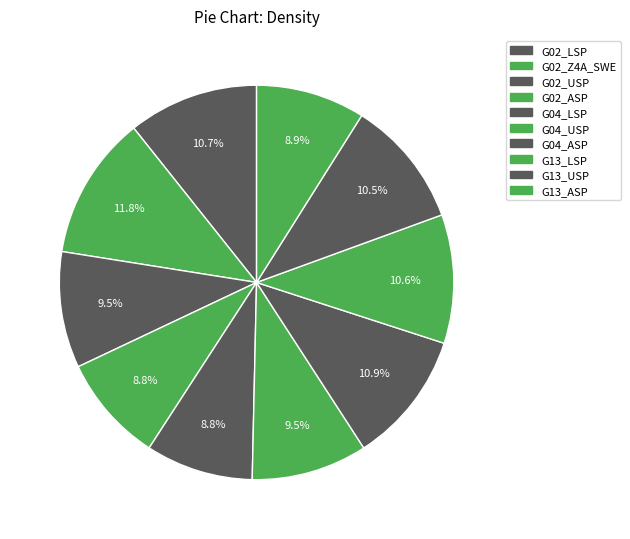

Approximately how many times larger is the value at G13_LSP compared to G02_USP?

1.1